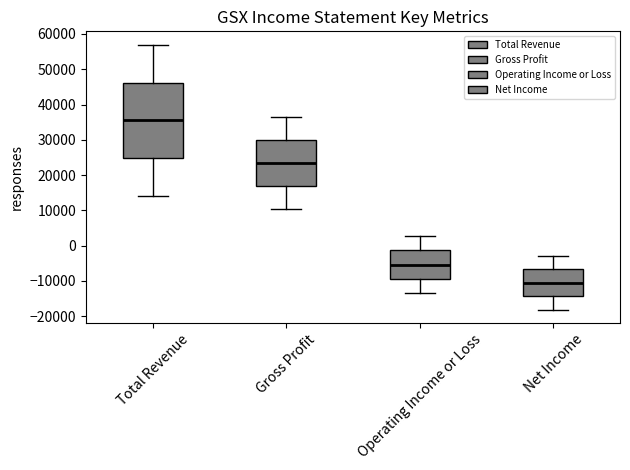

Comparing the boxes themselves (not the whiskers), which one is the tallest?

Total Revenue